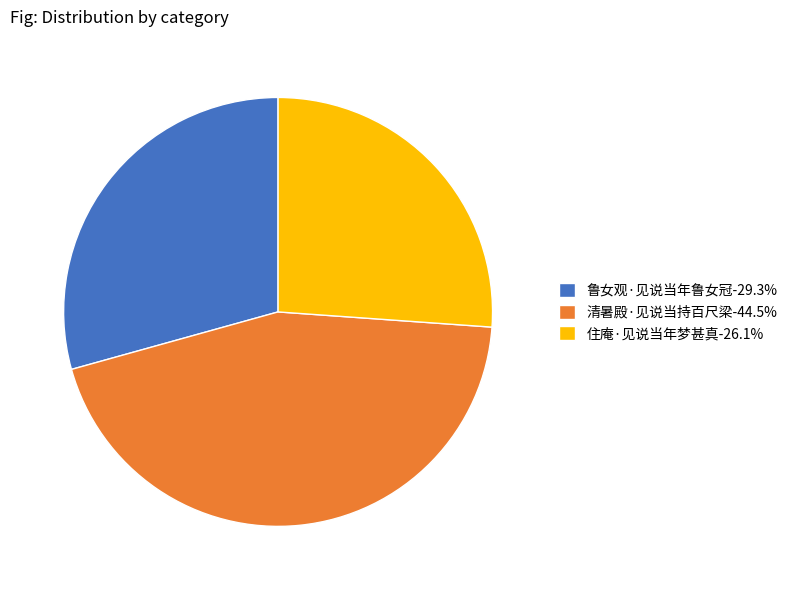

What is the ratio of the value at 鲁女观·见说当年鲁女冠-29.3% to the value at 住庵·见说当年梦甚真-26.1%?

1.1